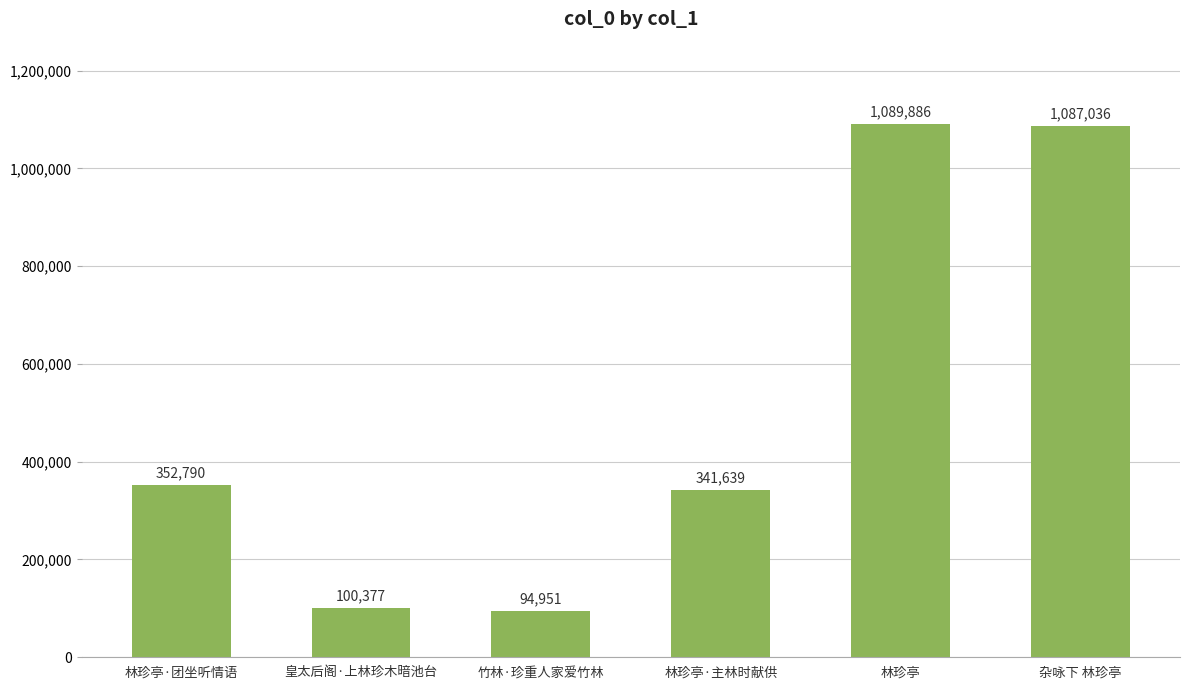

Read the value at 皇太后阁·上林珍木暗池台, to the nearest 50.

100400